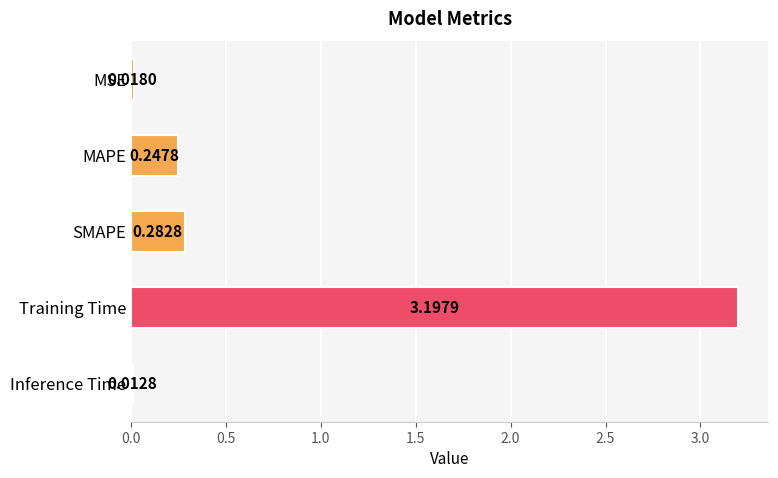

What is the sum of all values?

3.8